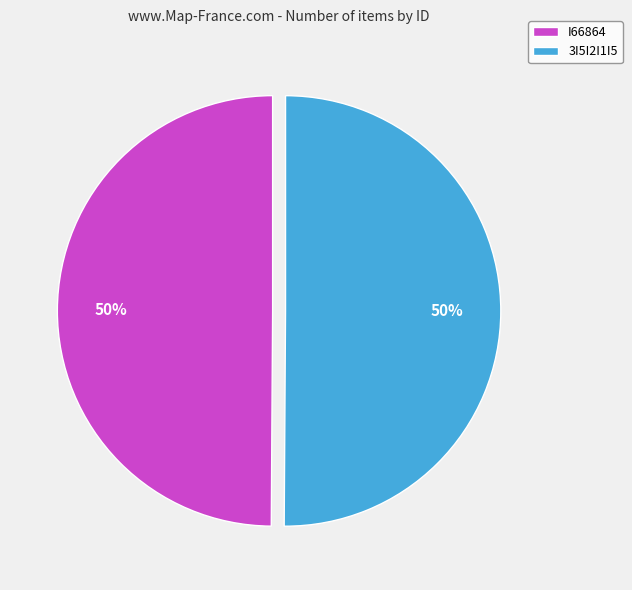

Do 3I5I2I1I5 and I66864 together represent more than half of the pie?

Yes